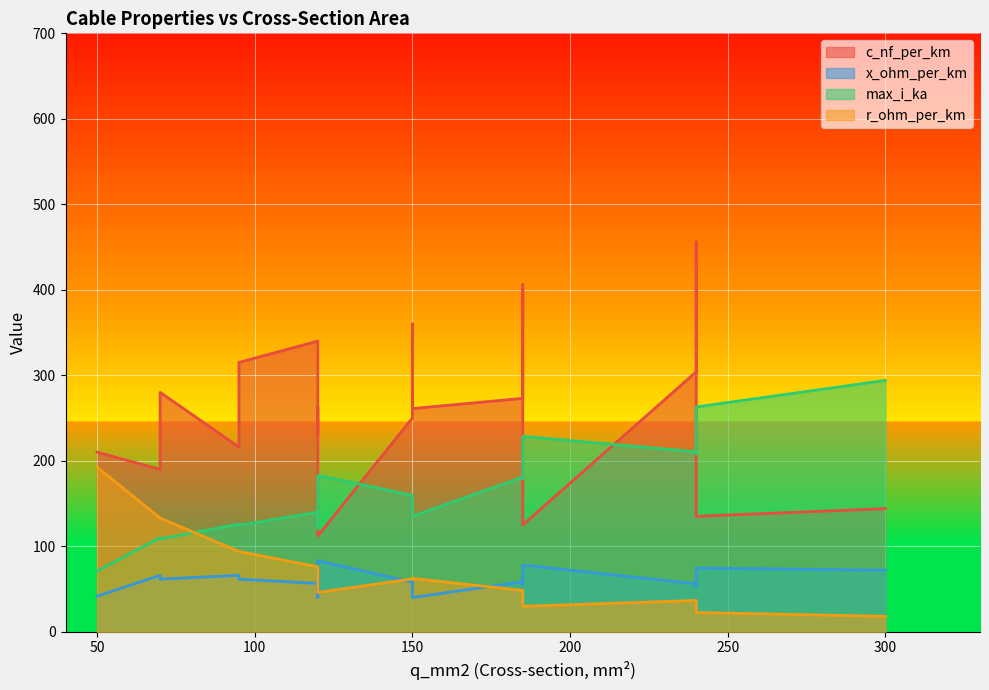

What is the greatest value displayed?

456.0